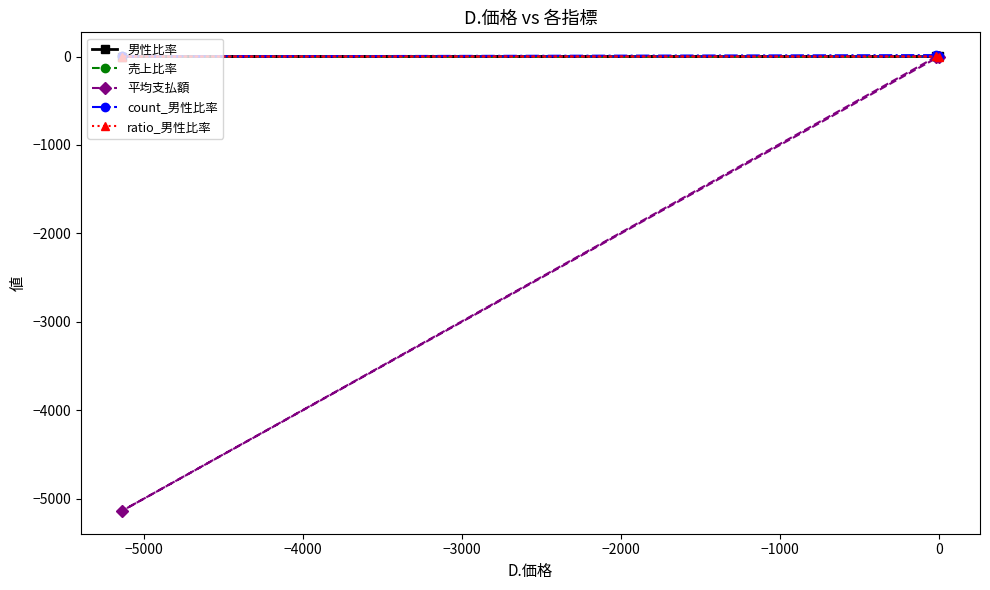

At how many categories does at least one series exceed -3179?

3